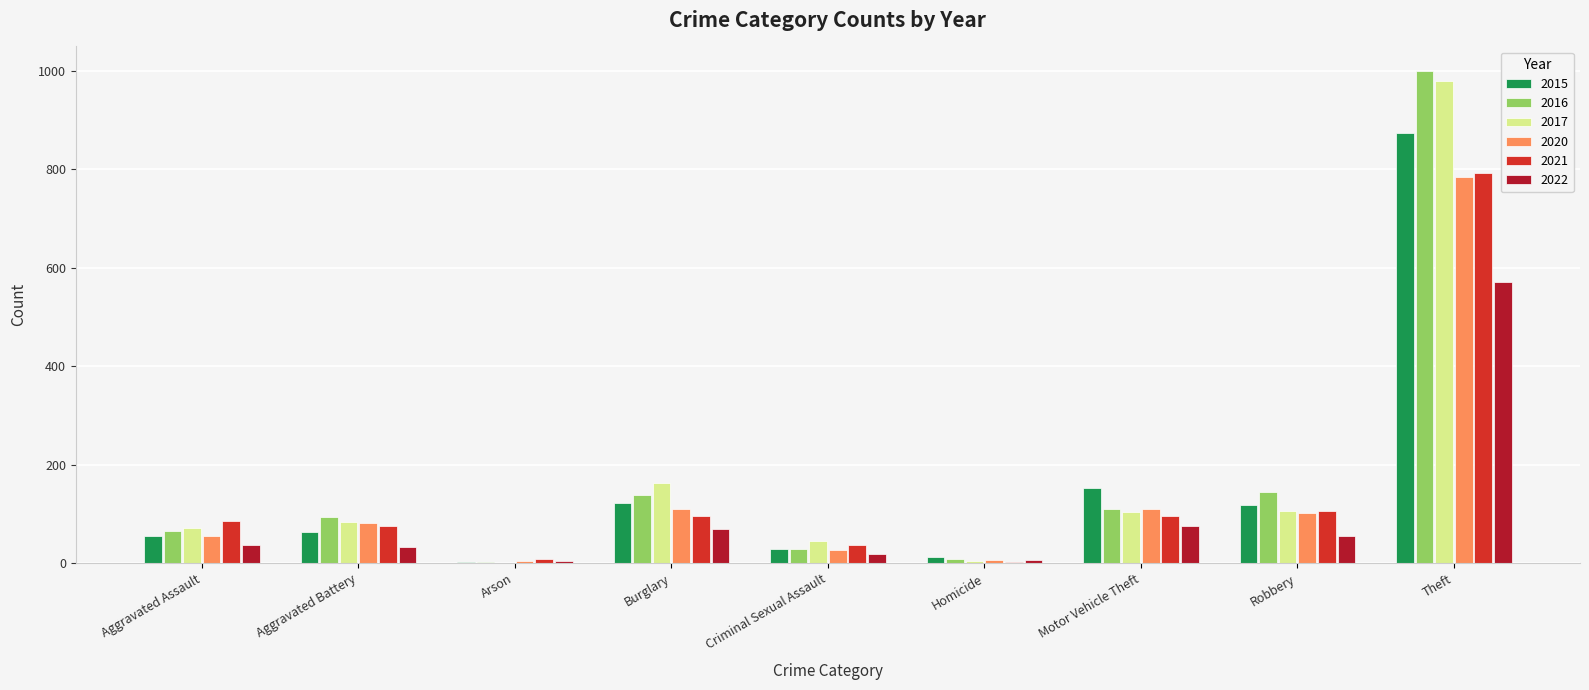

What are all the series names shown in the legend?

2015, 2016, 2017, 2020, 2021, 2022